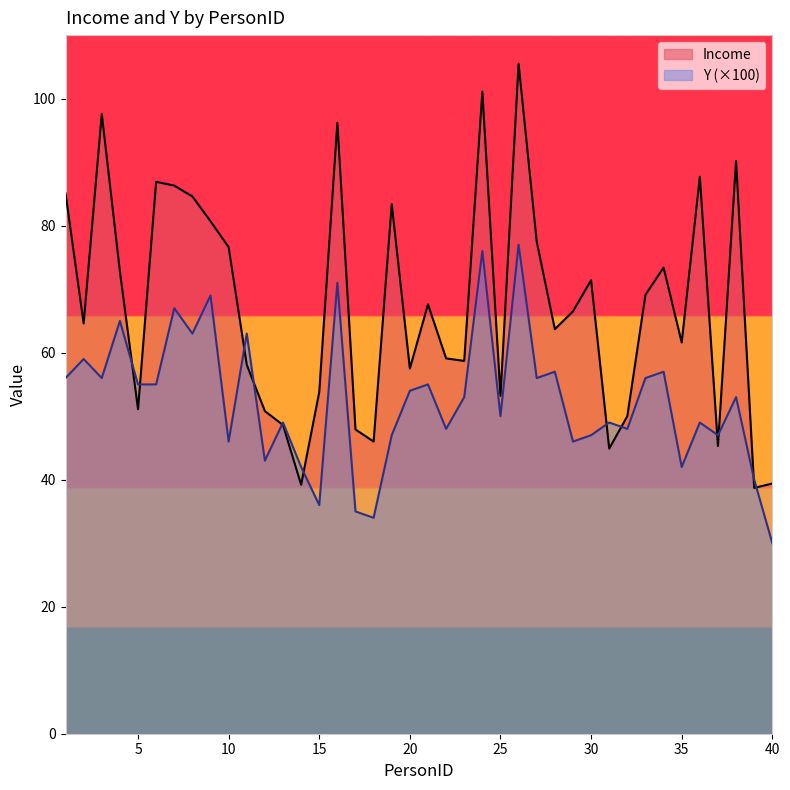

Reading left to right, list all the values displayed in this chart.

Income: 85.1	64.6	97.6	72.8	51.1	86.9	86.3	84.6	80.7	76.6	58.1	50.8	48.6	39.2	53.8	96.2	47.9	46.0	83.4	57.5	67.6	59.1	58.7	101.1	53.2	105.5	77.5	63.7	66.5	71.4	44.9	50.0	69.1	73.4	61.6	87.7	45.3	90.2	38.7	39.4
Y: 56.0	59.0	56.0	65.0	55.0	55.0	67.0	63.0	69.0	46.0	63.0	43.0	49.0	42.0	36.0	71.0	35.0	34.0	47.0	54.0	55.0	48.0	53.0	76.0	50.0	77.0	56.0	57.0	46.0	47.0	49.0	48.0	56.0	57.0	42.0	49.0	47.0	53.0	40.0	30.0